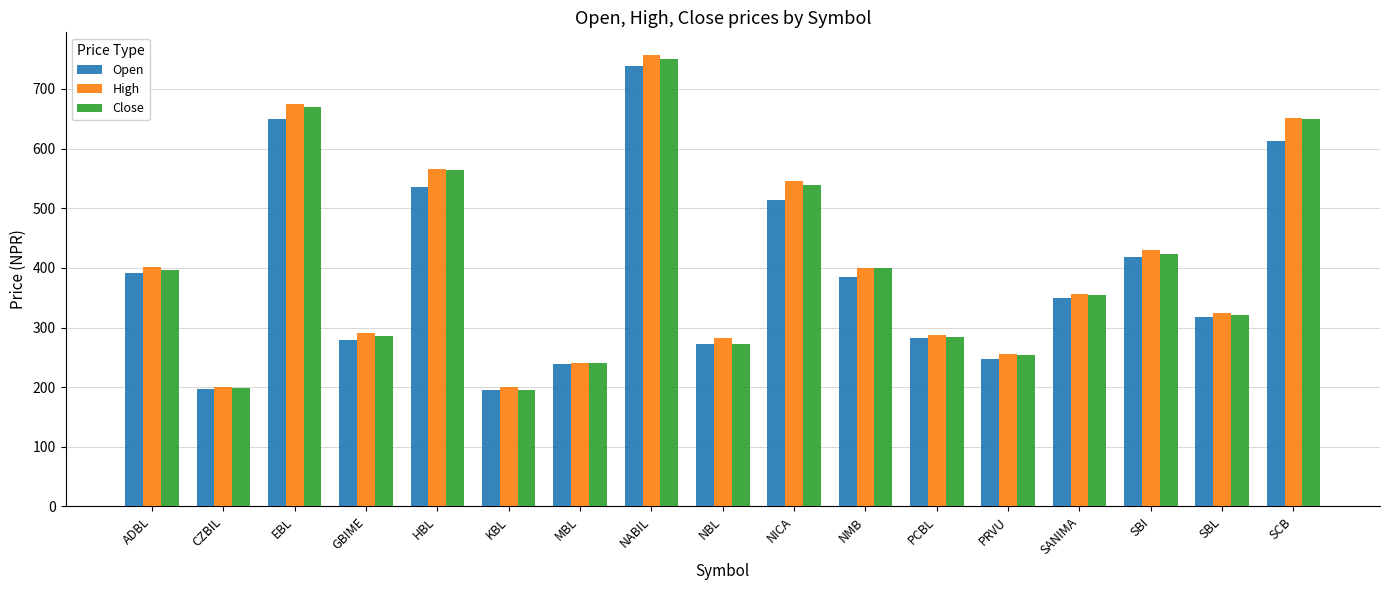

Read the Close value at CZBIL.

198